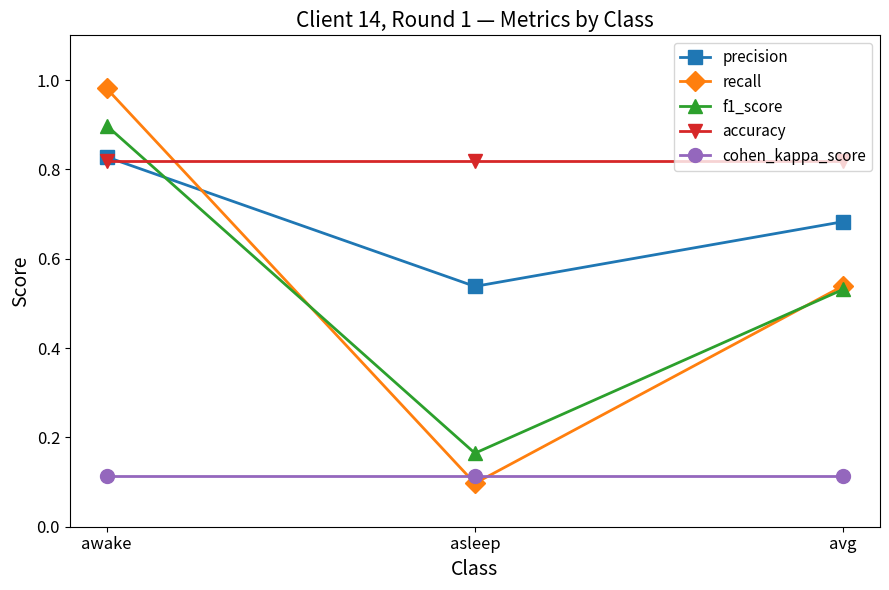

Is the value of accuracy at asleep greater than the value of recall at awake?

No